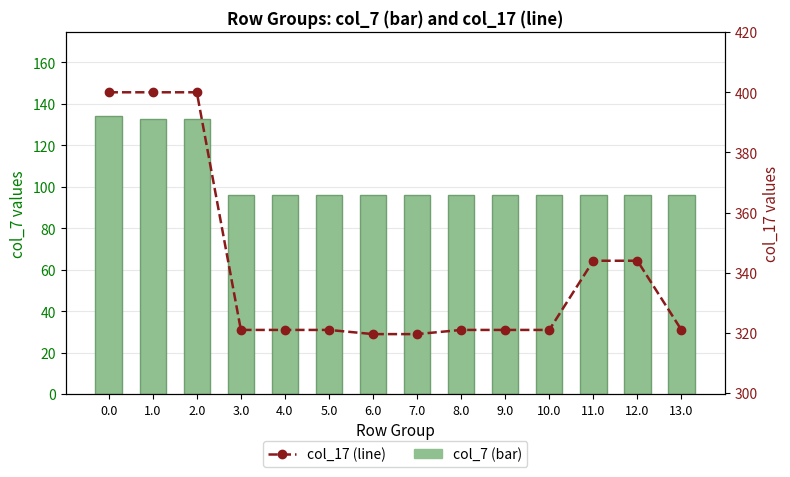

What is the sum of all col_7 (bar) values?

1453.4